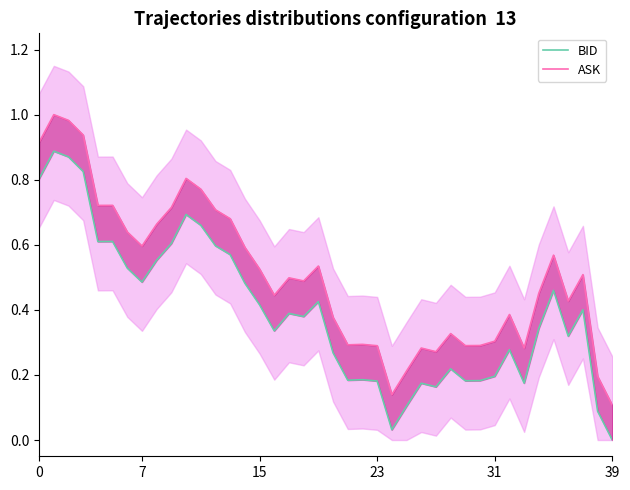

What is the difference between the highest and lowest values at 21?

0.1